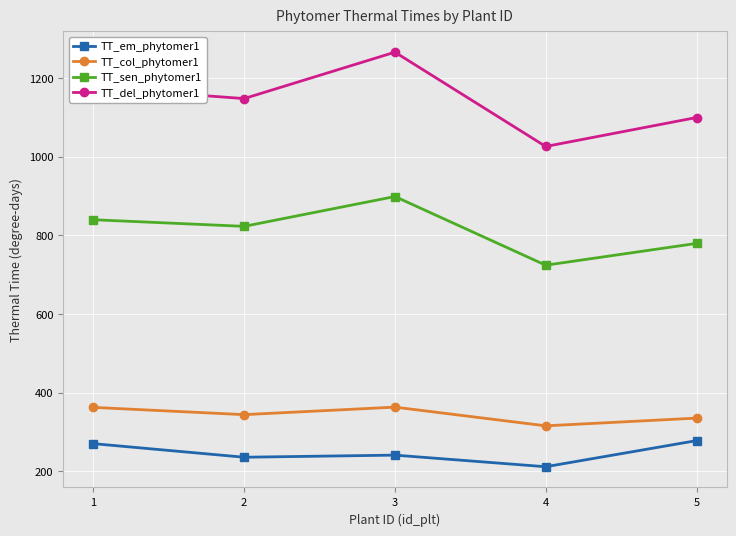

Which label corresponds to the smallest value in the chart?

4